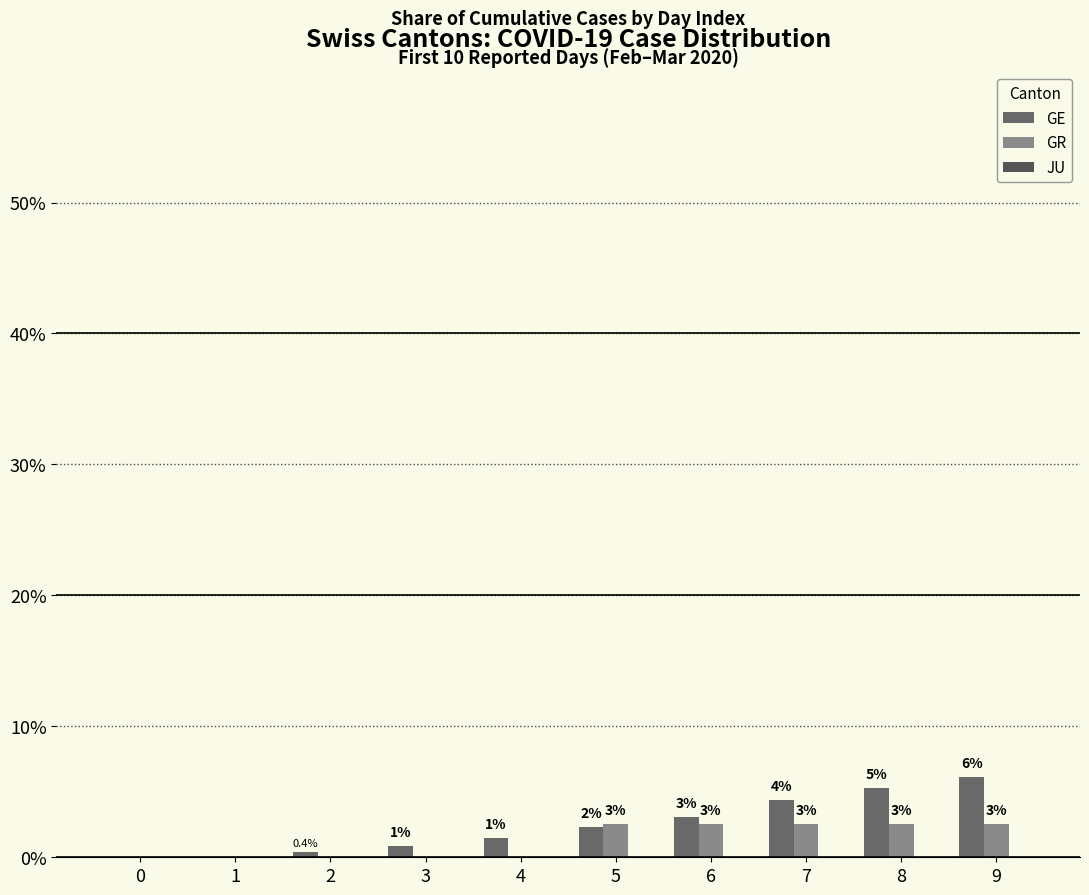

Reading left to right, what are all the values shown in this chart?

GE: 0=0.0	1=0.0	2=0.4	3=0.9	4=1.5	5=2.3	6=3.1	7=4.4	8=5.3	9=6.1
GR: 0=0.0	1=0.0	2=0.0	3=0.0	4=0.0	5=2.6	6=2.6	7=2.6	8=2.6	9=2.6
JU: 0=0.0	1=0.0	2=0.0	3=0.0	4=0.0	5=0.0	6=0.0	7=0.0	8=0.0	9=0.0